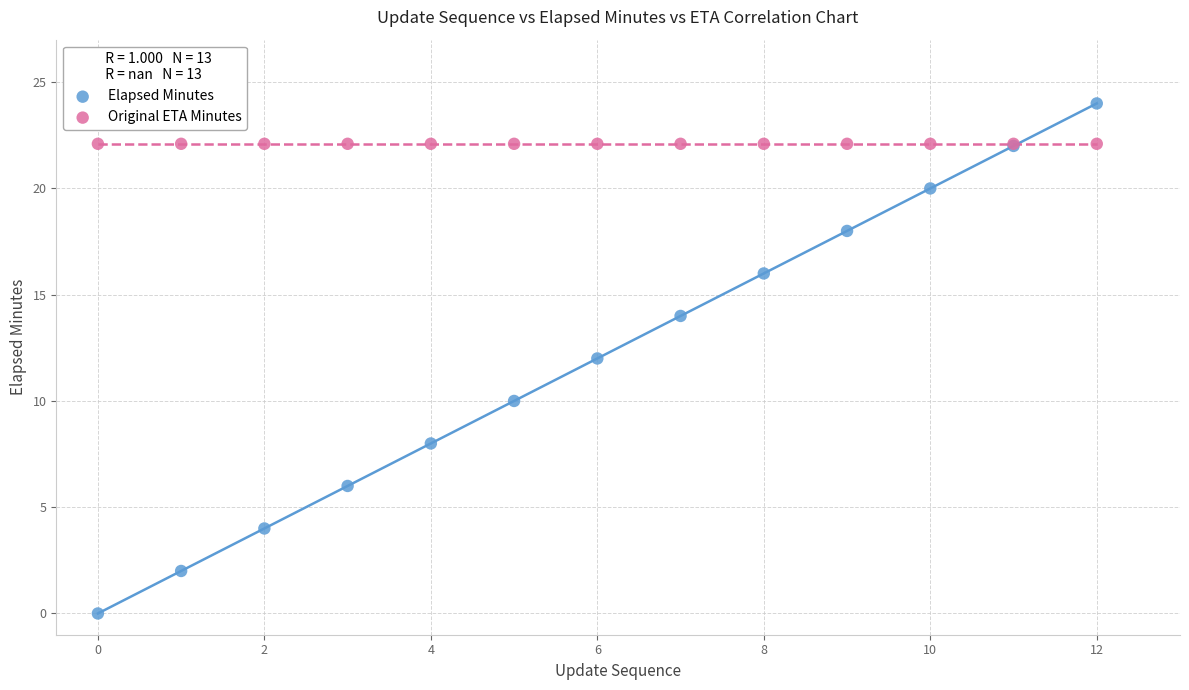

Which series reaches the minimum Y coordinate?

Elapsed Minutes